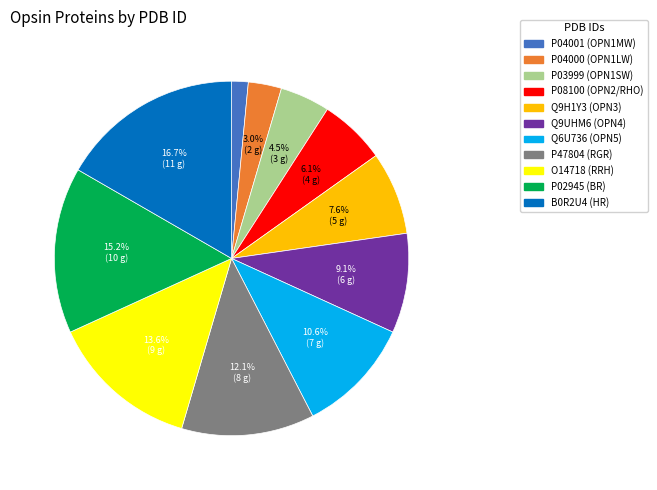

Which has a higher value, P02945 or Q6U736?

P02945